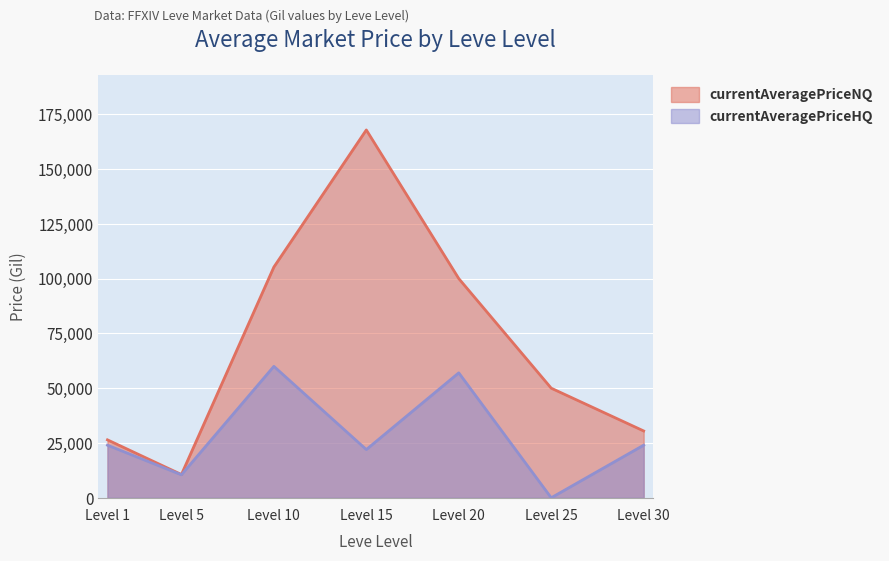

Rank the series by their average value, from lowest to highest.

currentAveragePriceHQ, currentAveragePriceNQ